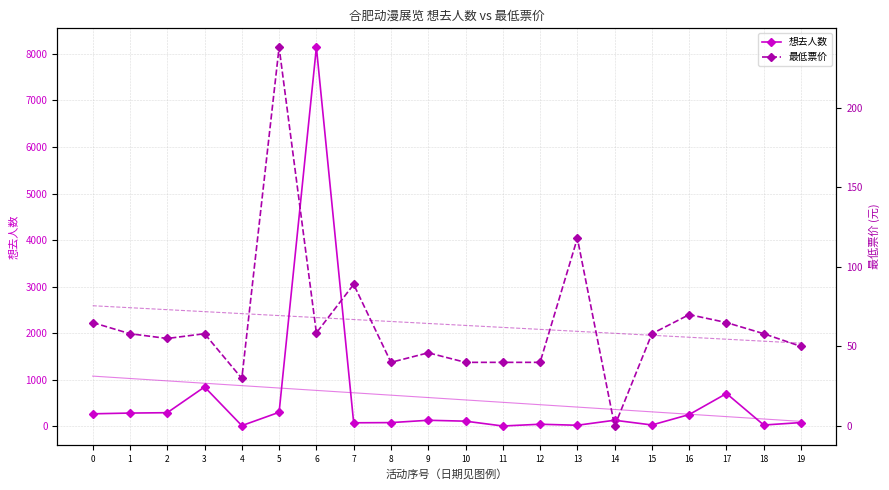

What are all the series names shown in the legend?

想去人数, 想去人数趋势, 最低票价, 最低票价趋势